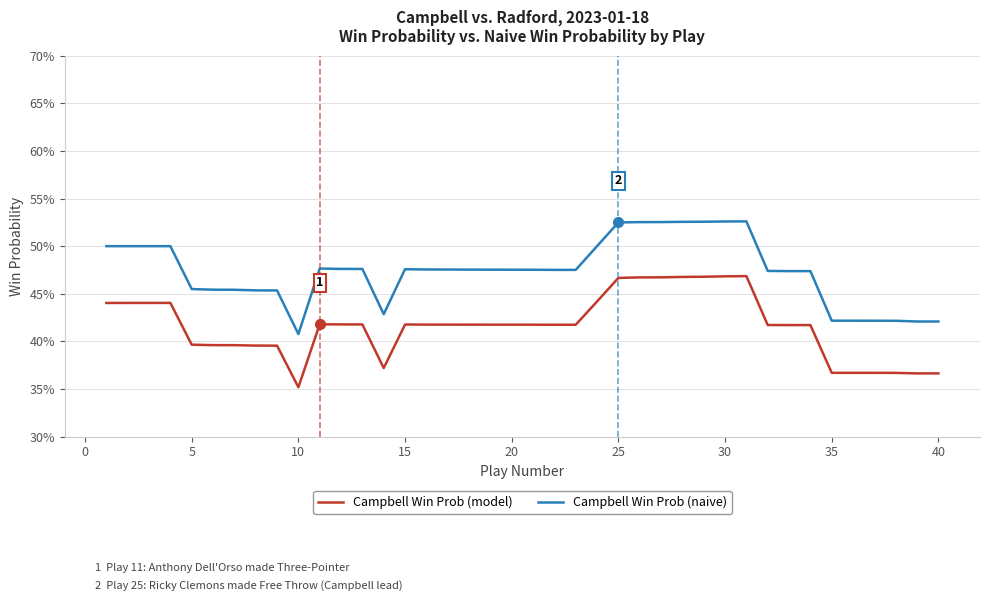

What are all the series names shown in the legend?

Campbell Win Prob (model), Campbell Win Prob (naive)